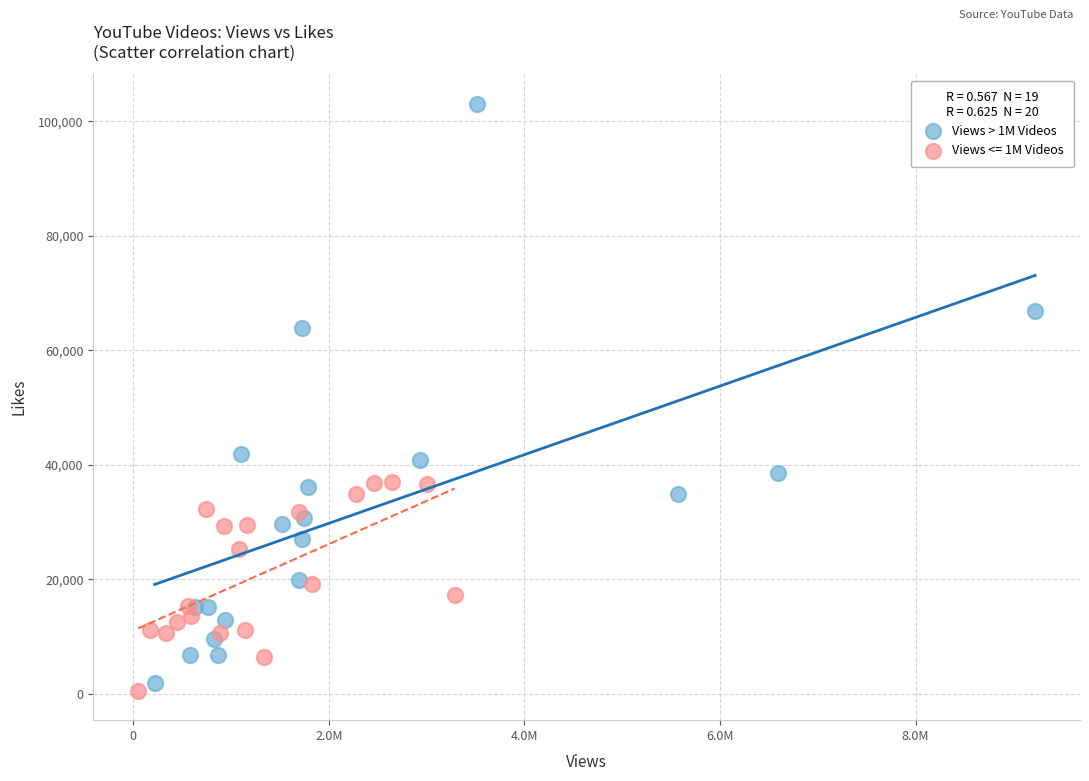

Which series has the widest spread of Y values?

Views > 1M Videos